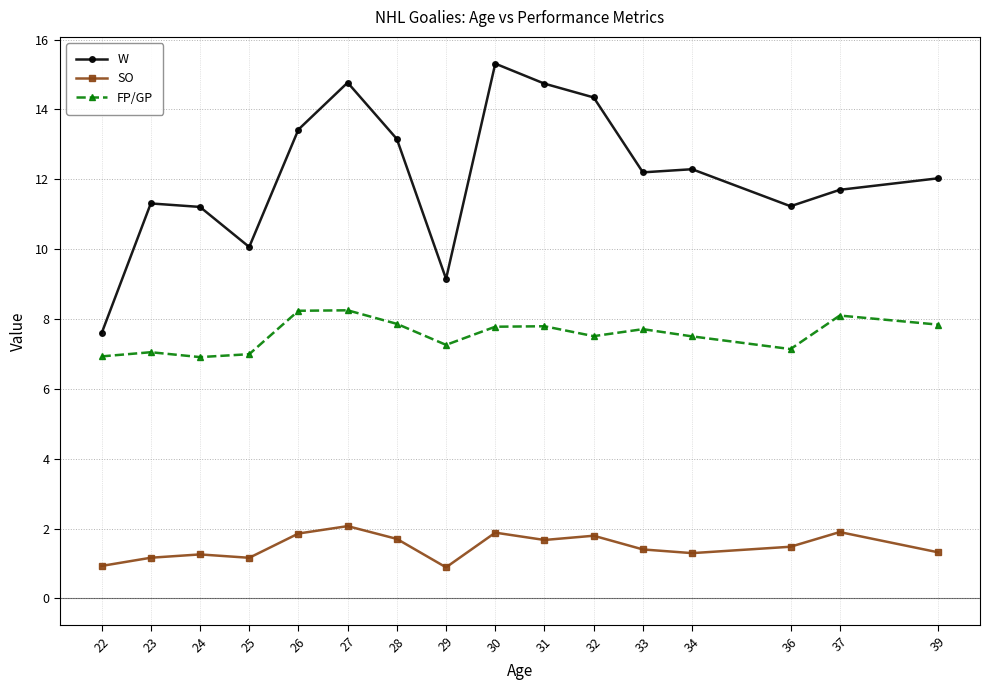

True or false: W and SO cross at least once.

False